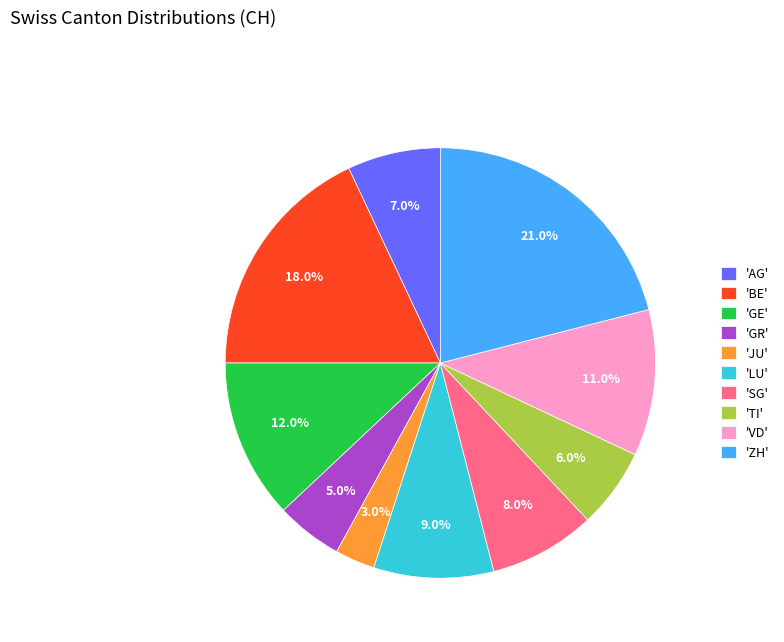

Does 'JU' account for over 50% of the chart?

No